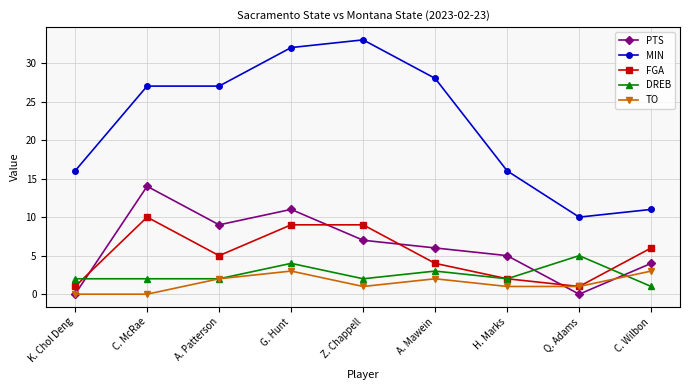

True or false: MIN and DREB cross at least once.

False